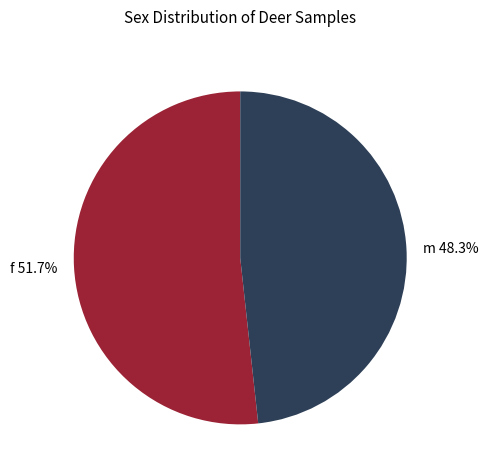

Between f and m, which is larger?

f